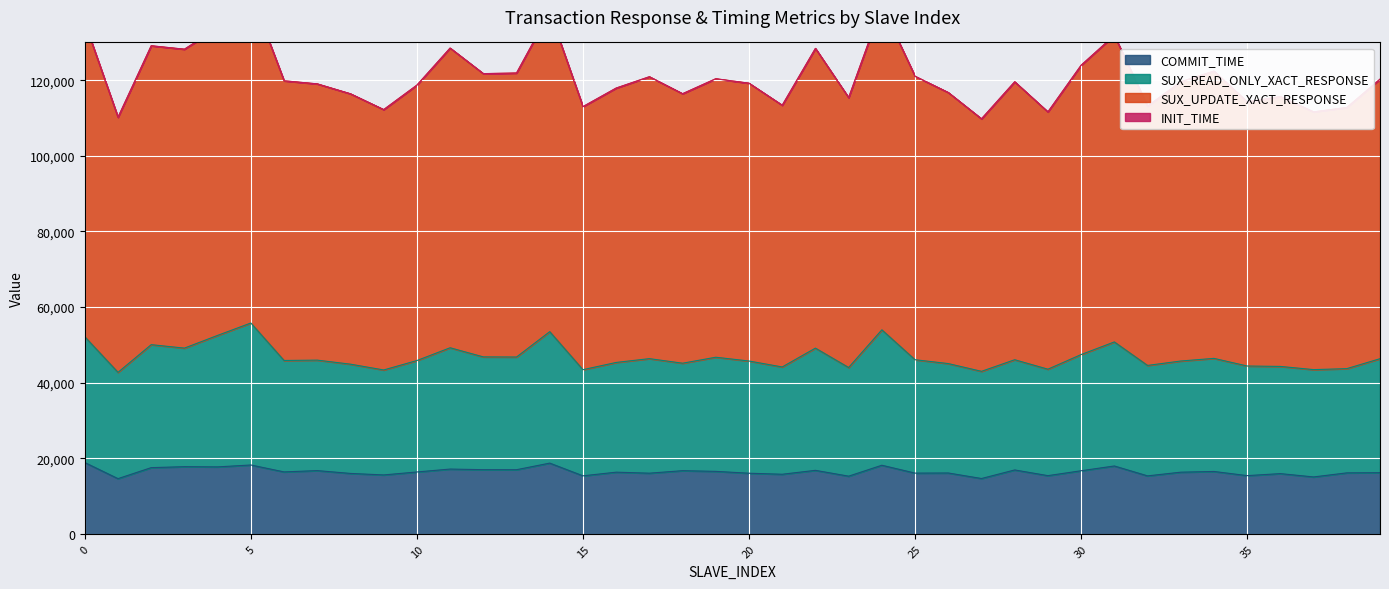

The COMMIT_TIME series shows 18875.3 at 0. True or false?

True